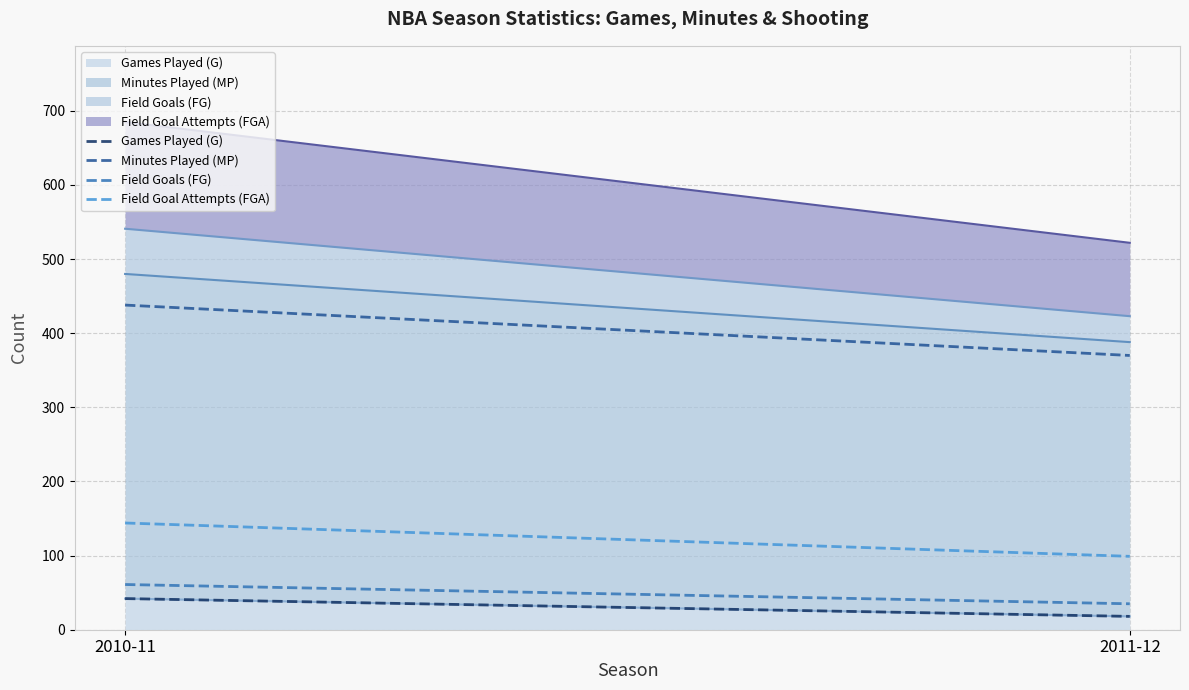

Reading right to left, what are all the values shown in this chart?

Games Played (G) (line): 18	42
Minutes Played (MP) (line): 370	438
Field Goals (FG) (line): 35	61
Field Goal Attempts (FGA) (line): 99	144